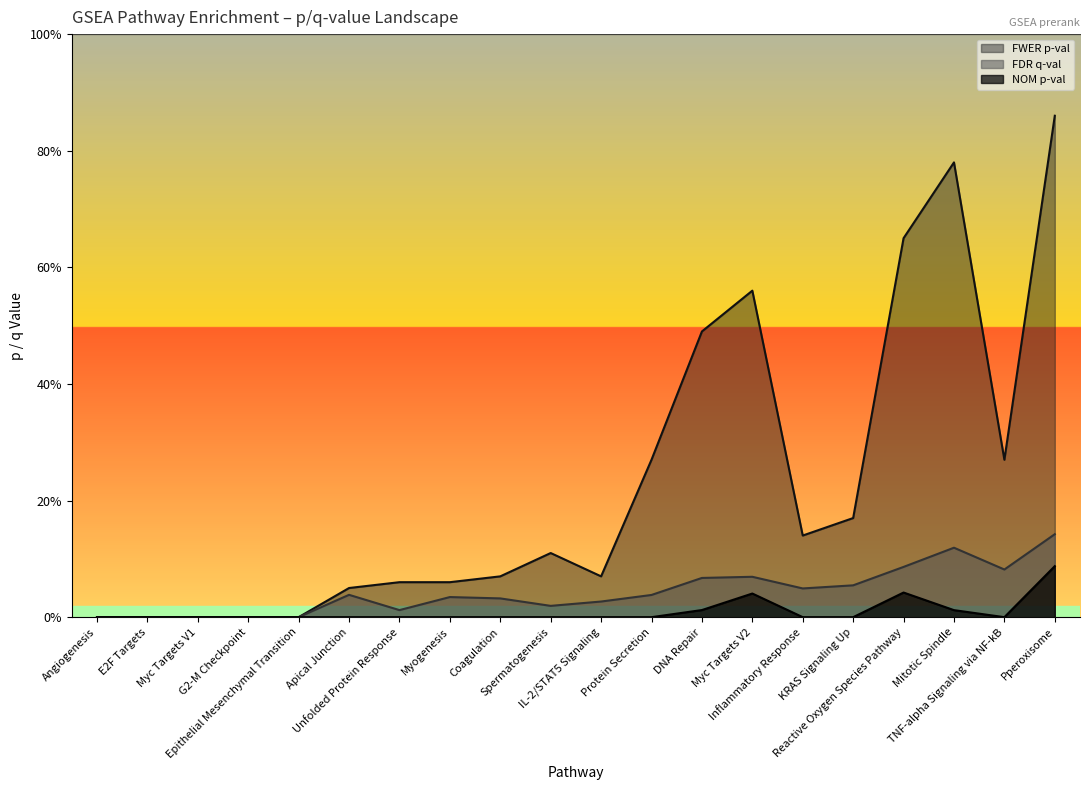

What is the difference between the maximum and minimum values in the FWER p-val series?

0.9